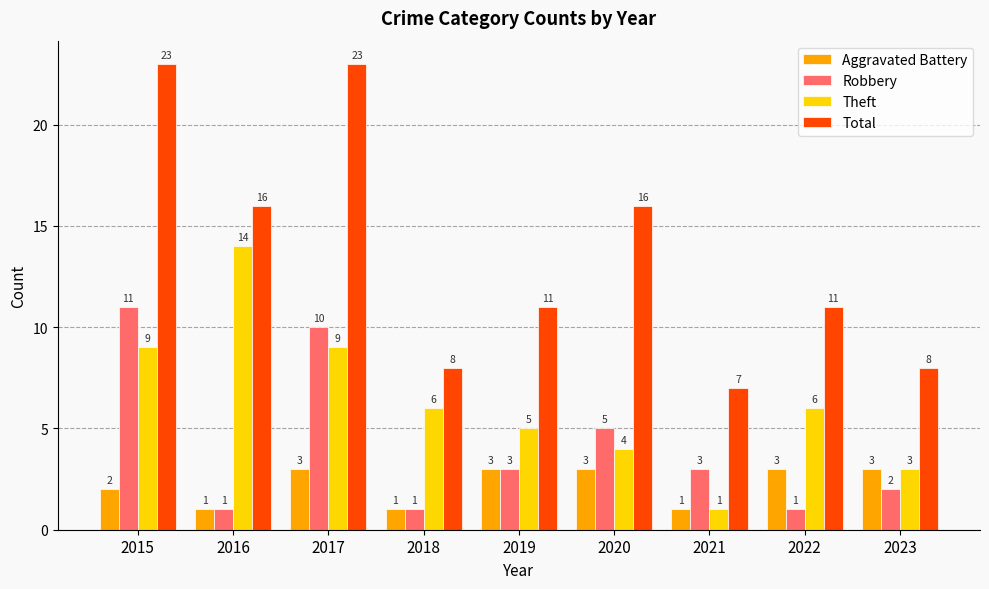

Reading left to right, what are all the values shown in this chart?

Aggravated Battery: 2	1	3	1	3	3	1	3	3
Robbery: 11	1	10	1	3	5	3	1	2
Theft: 9	14	9	6	5	4	1	6	3
Total: 23	16	23	8	11	16	7	11	8